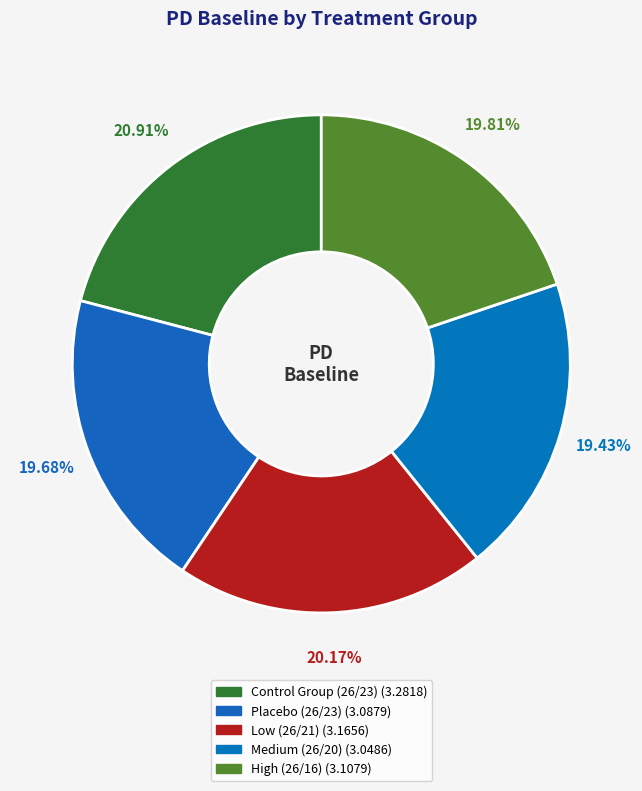

How many segments does this pie chart have?

5